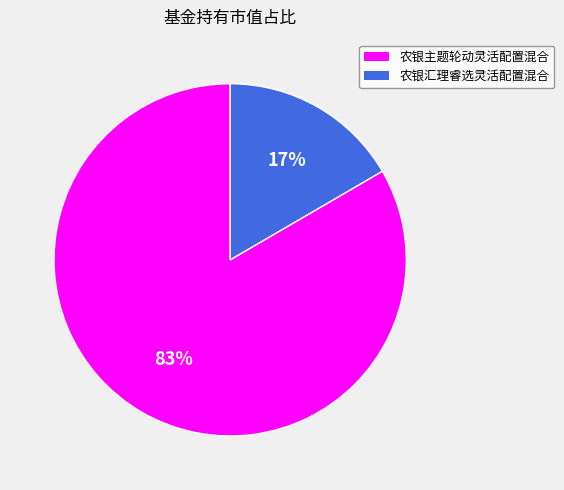

The 农银汇理睿选灵活配置混合 slice represents 17% of the pie. True or false?

True